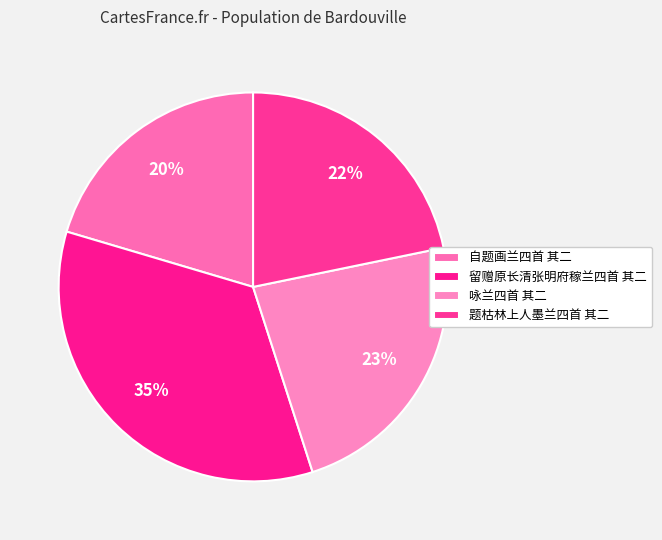

Count the number of slices in the pie.

4